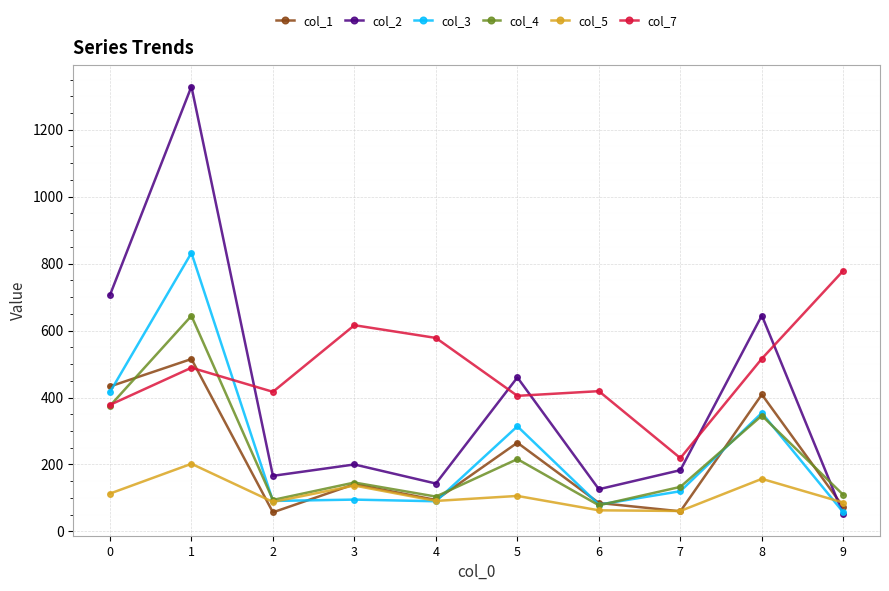

List the series in order of their peak value, highest first.

col_2, col_3, col_7, col_4, col_1, col_5